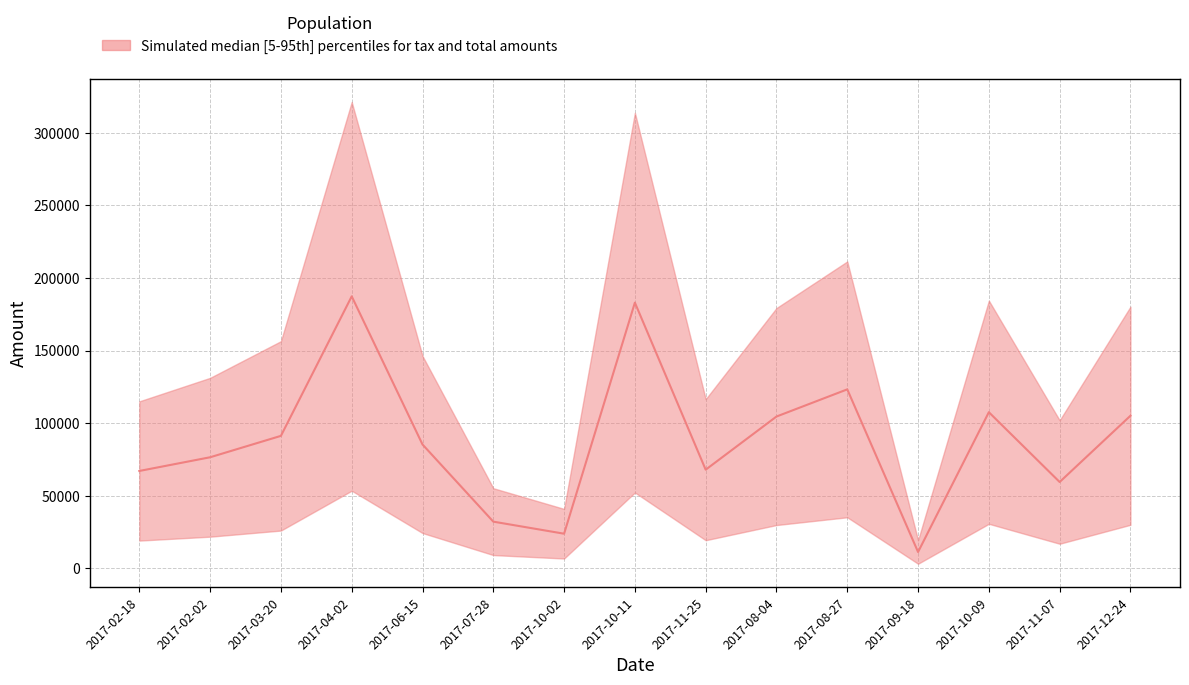

Reading left to right, what are all the values shown in this chart?

67123.6	76558.4	91289.9	187366.7	85359.2	32225.9	23915.5	183029.6	68002.7	104601.6	123315.5	11313.4	107587.1	59514.6	105151.7